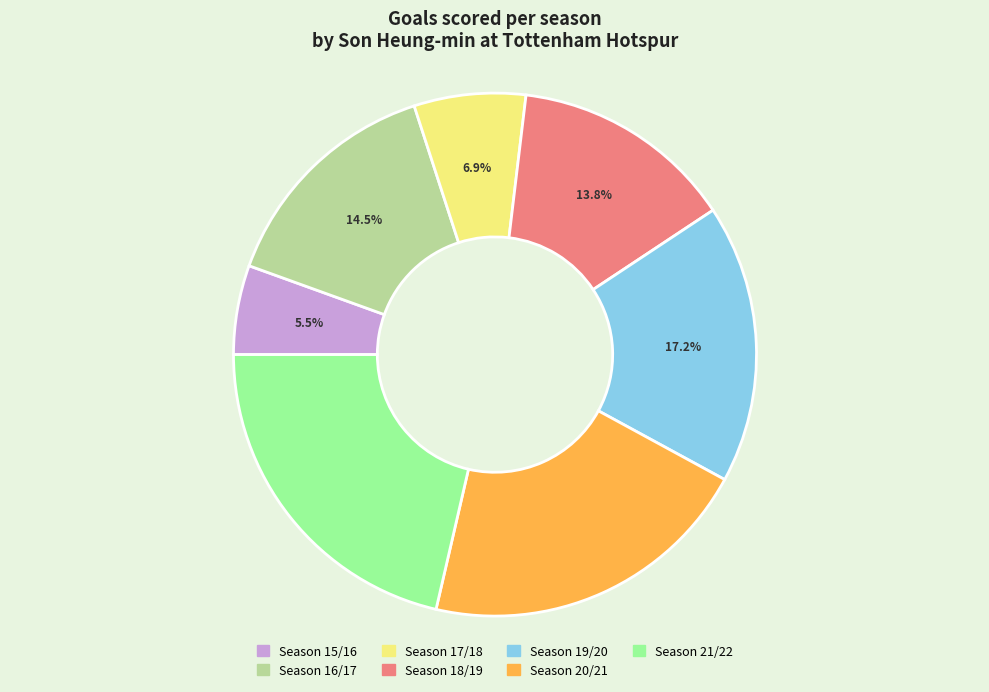

What is the largest slice in the pie chart?

Season 21/22